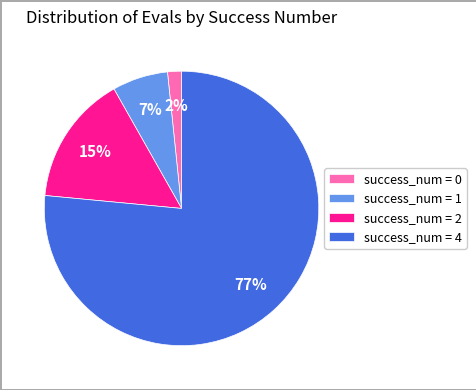

Combined, do success_num = 2 and success_num = 0 account for over 50%?

No